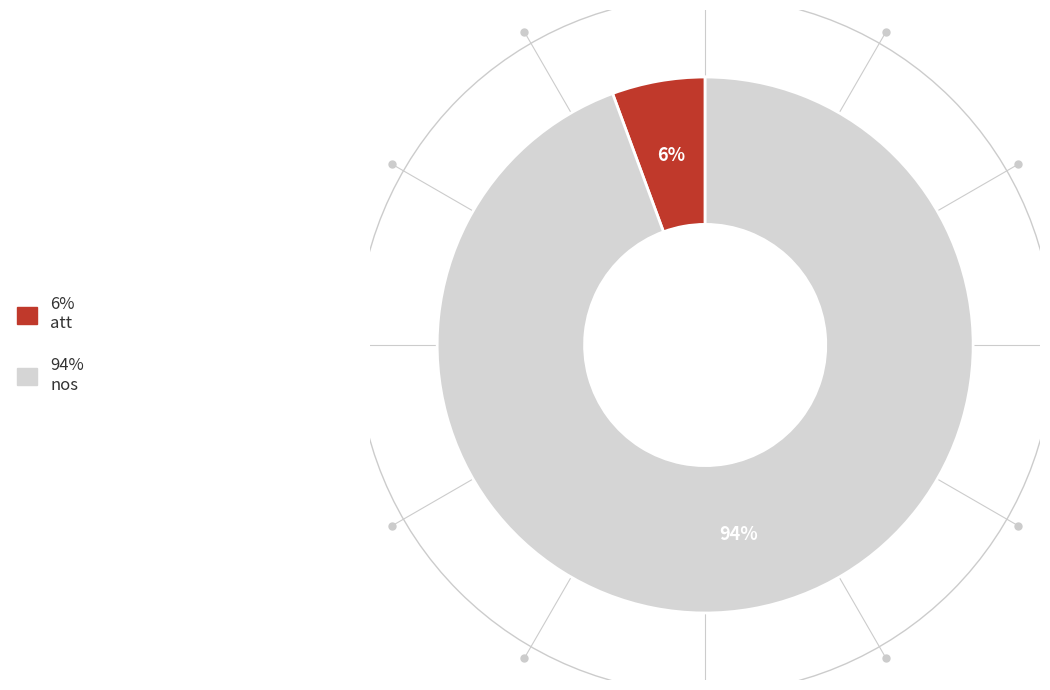

To the nearest percent, what is the average slice percentage?

50%